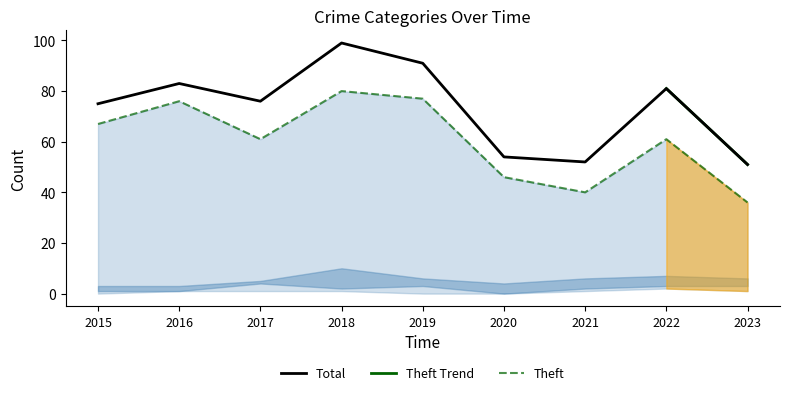

True or false: Total and Theft cross at least once.

False